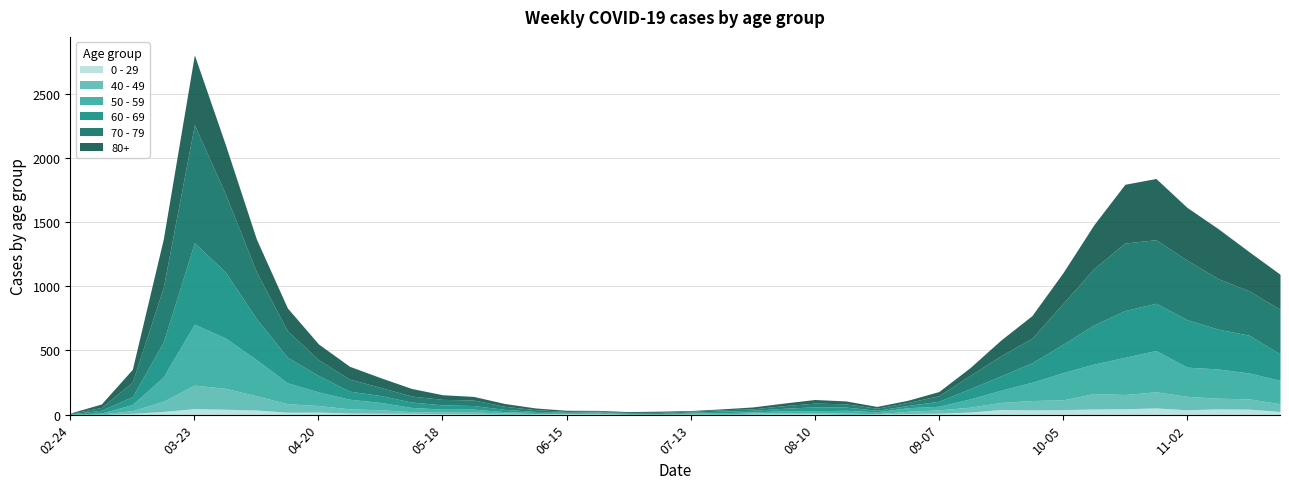

At which label does 40 - 49 first exceed 26?

2020-03-16